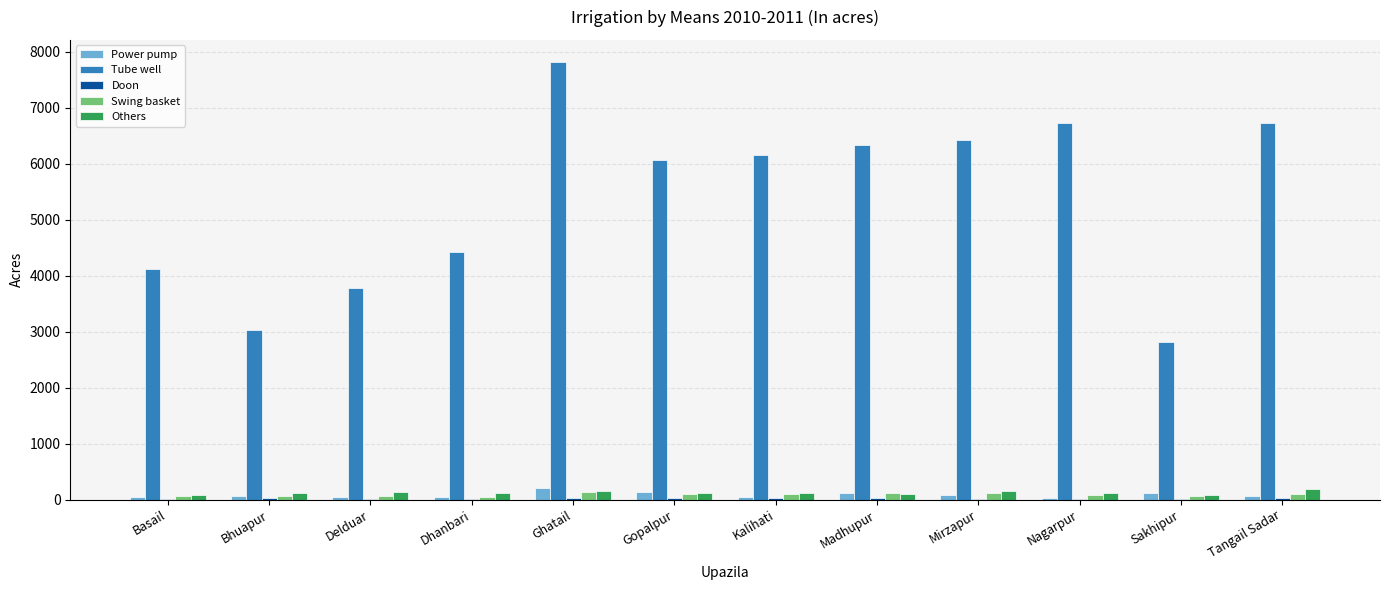

At which category is the sum across all series the highest?

Ghatail